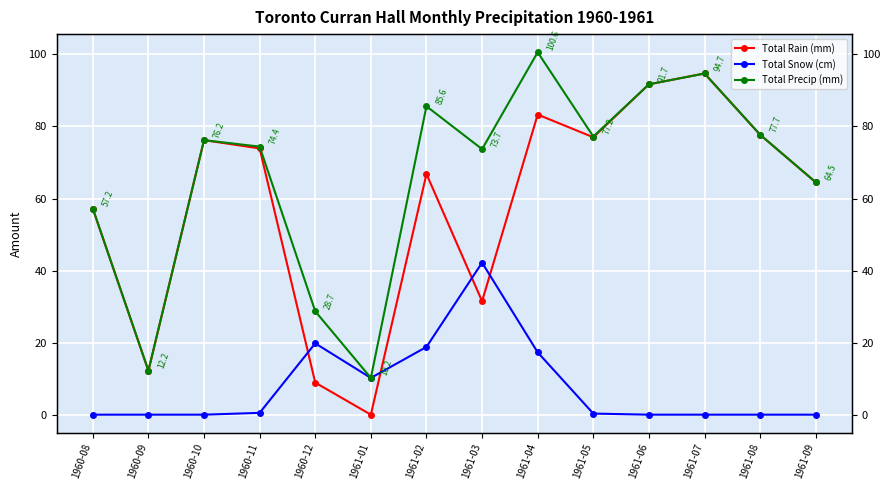

What is the total value across all series at 1961-03?

147.4